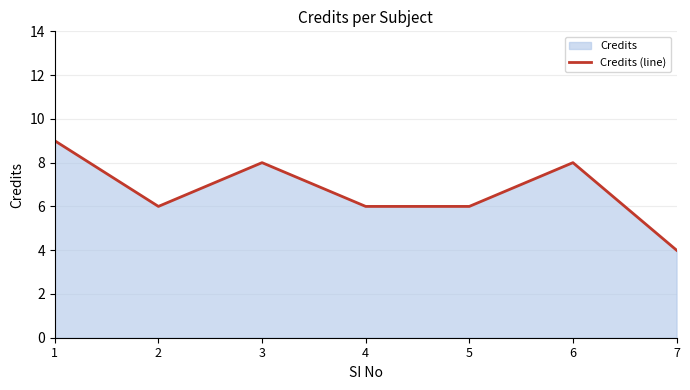

Count the values in the range 6 to 8.

5